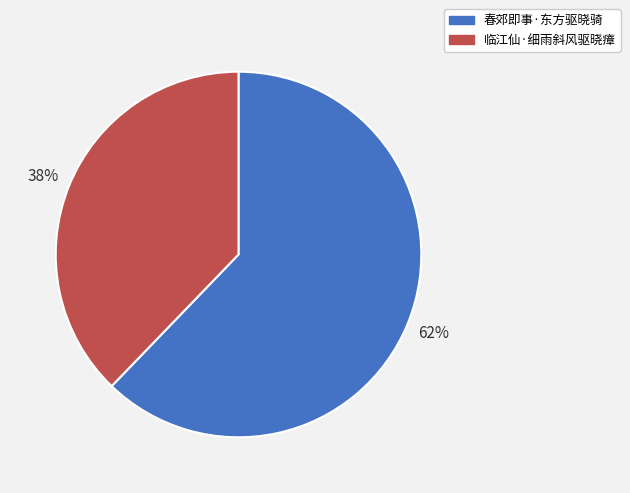

To the nearest percent, what portion does 临江仙·细雨斜风驱晓瘴 represent?

38%